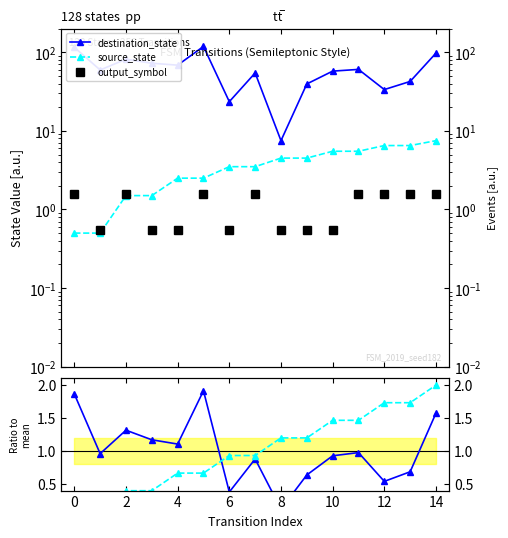

True or false: destination_state has more than 1 points higher than both neighbors.

True